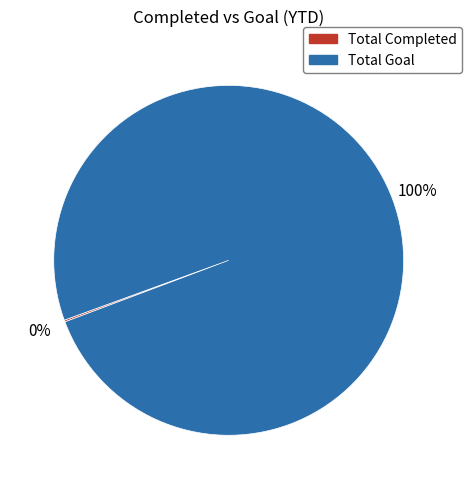

The Total Goal slice represents 89% of the pie. True or false?

False